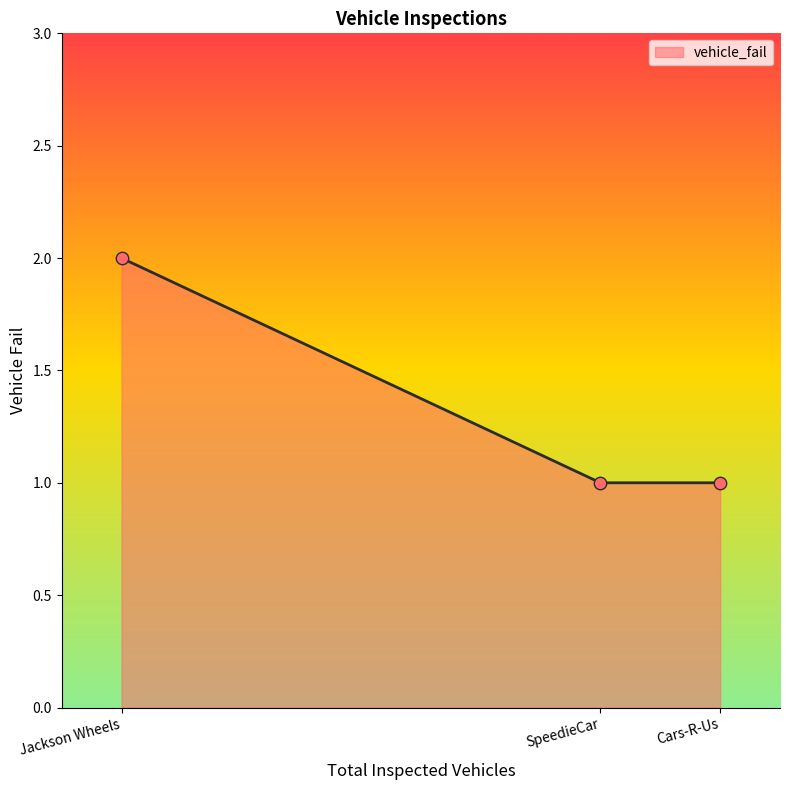

Which has a higher value, Cars-R-Us or SpeedieCar?

Cars-R-Us